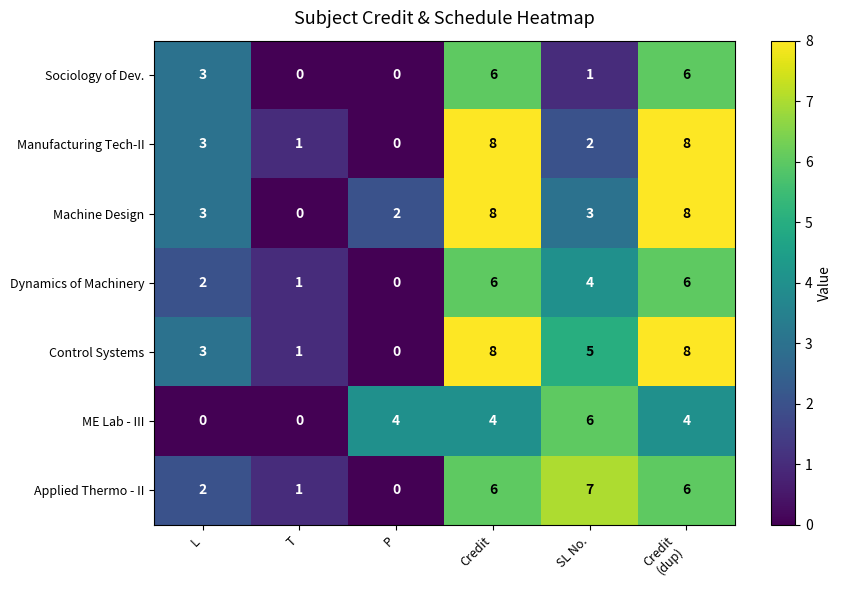

Which series has the largest total across all categories?

Control Systems